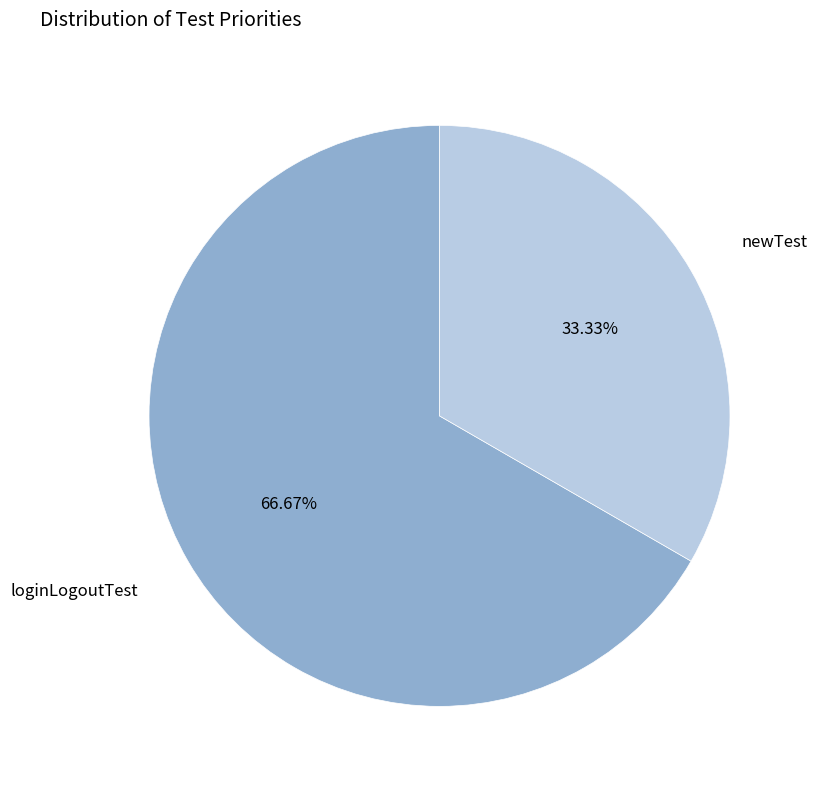

What portion of the pie excludes loginLogoutTest?

33.3%